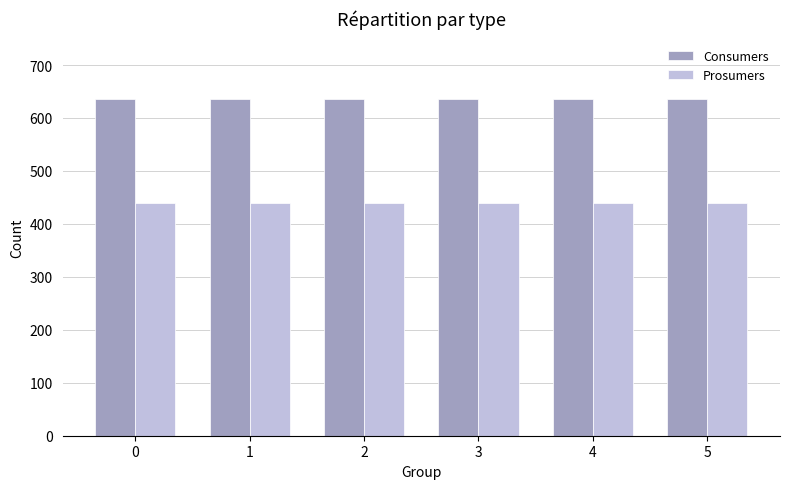

What is the difference between the highest and lowest values at 5?

195